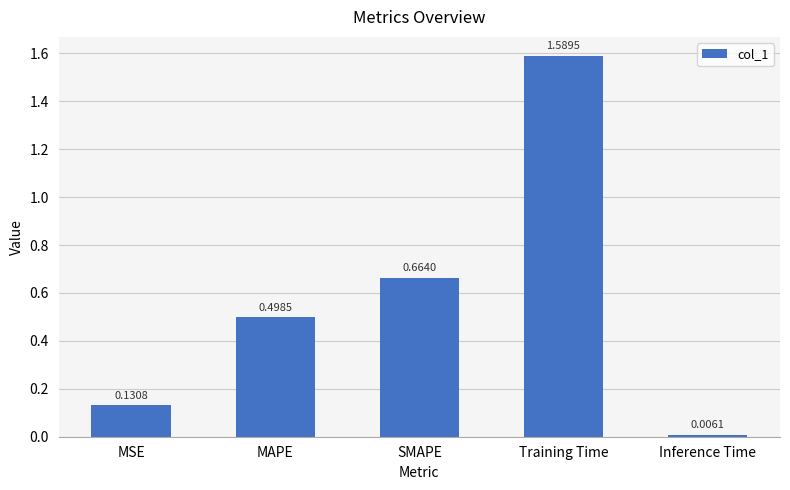

List the labels in order of value, largest first.

Training Time, SMAPE, MAPE, MSE, Inference Time